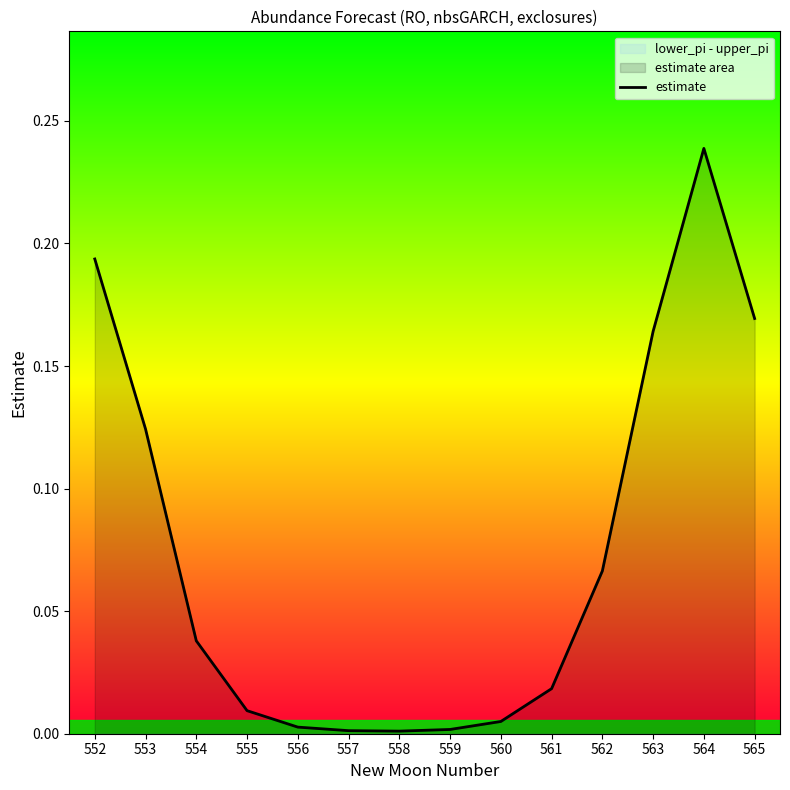

How many interior local valleys (lower than both neighbors) does the data have?

1